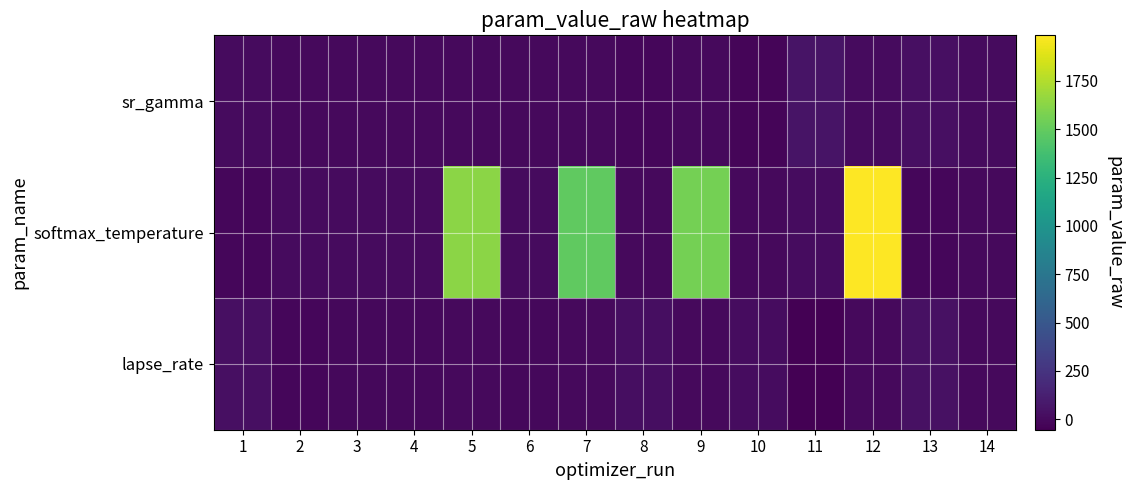

At which category is the sum across all series the highest?

12